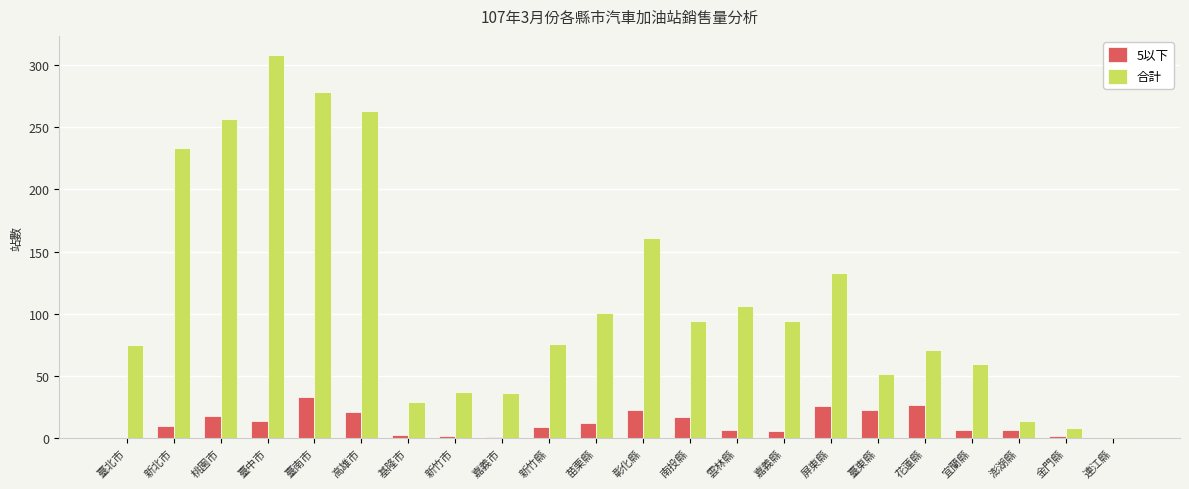

At which label is 合計 closest to 154?

彰化縣